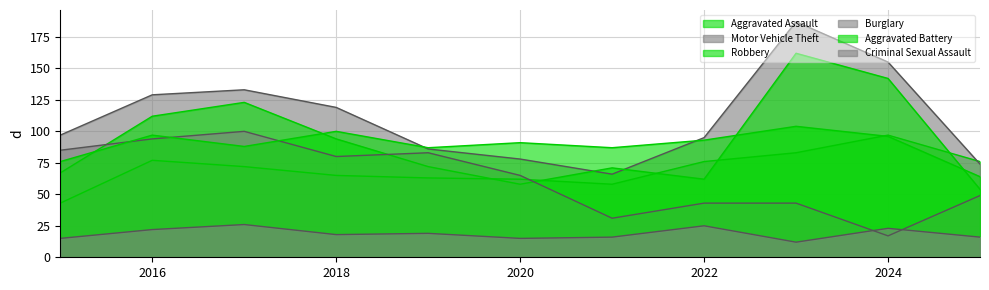

The value of Criminal Sexual Assault at 2020 is 15. True or false?

True